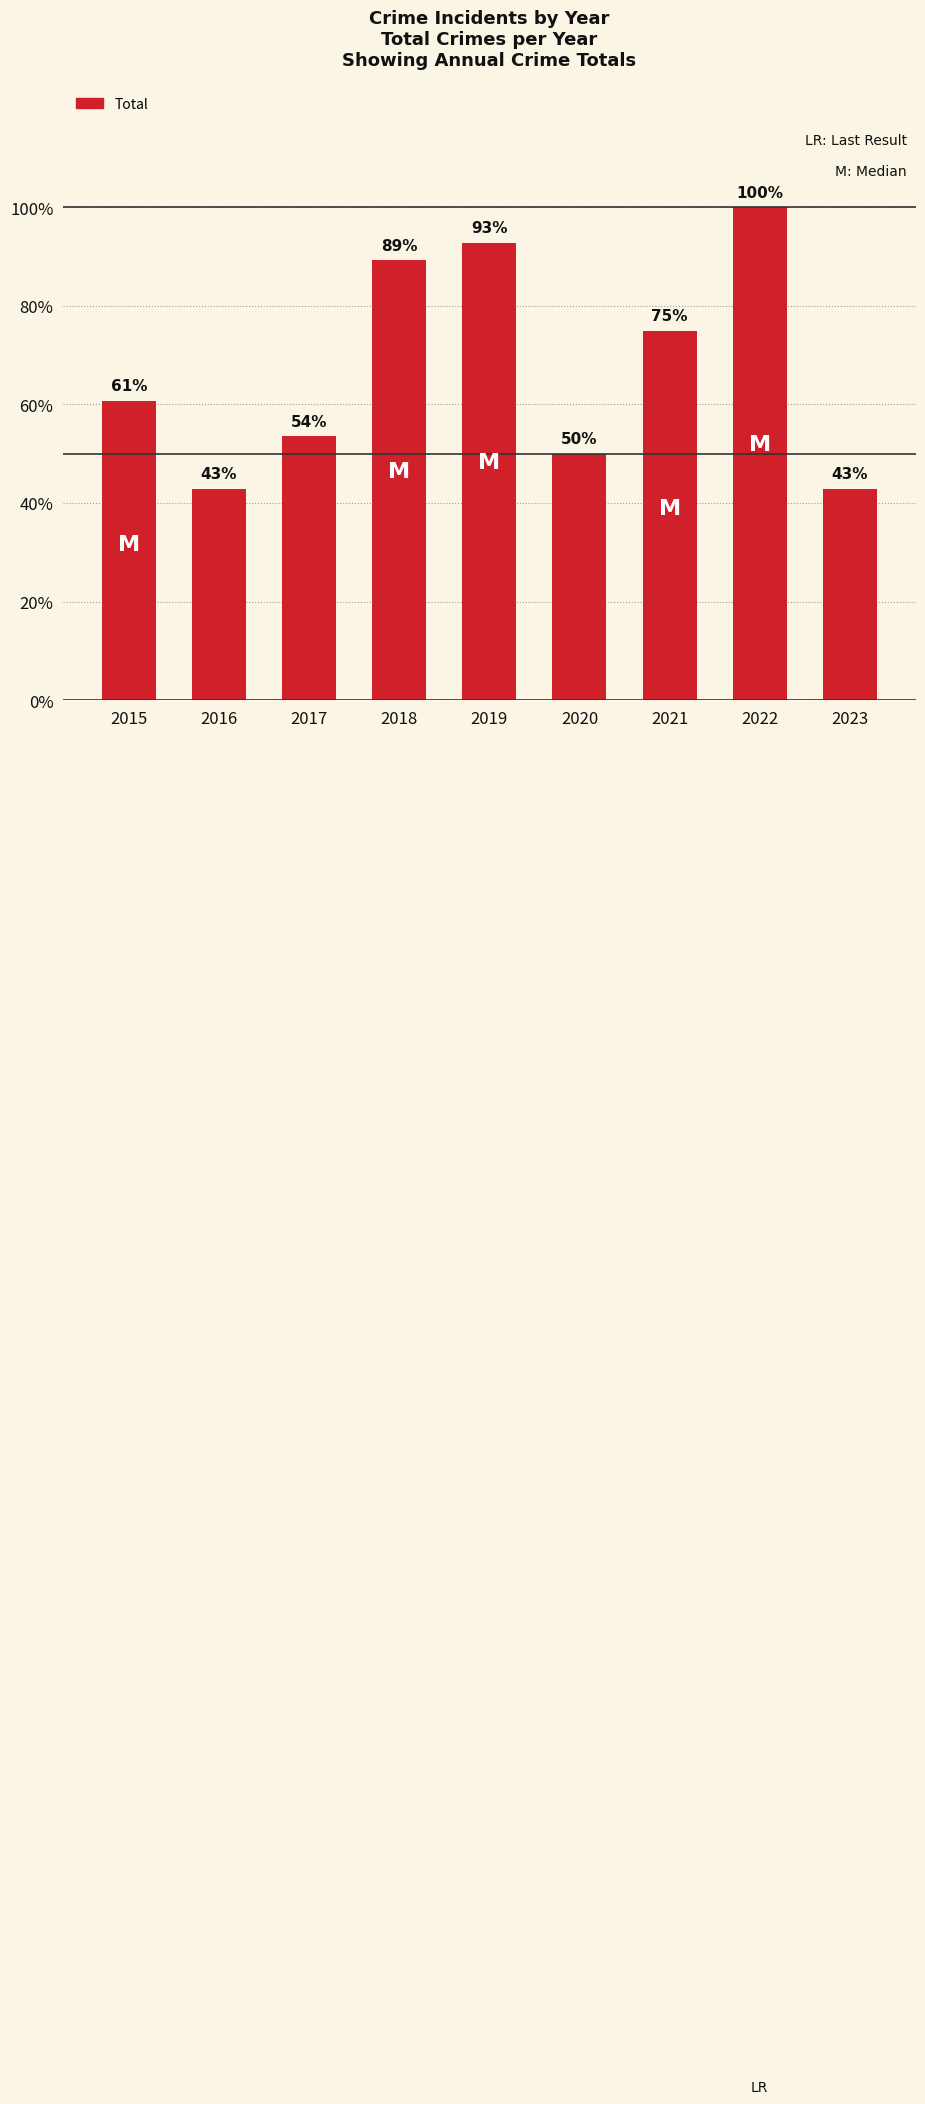

Reading left to right, transcribe all the data shown in this chart.

17	12	15	25	26	14	21	28	12